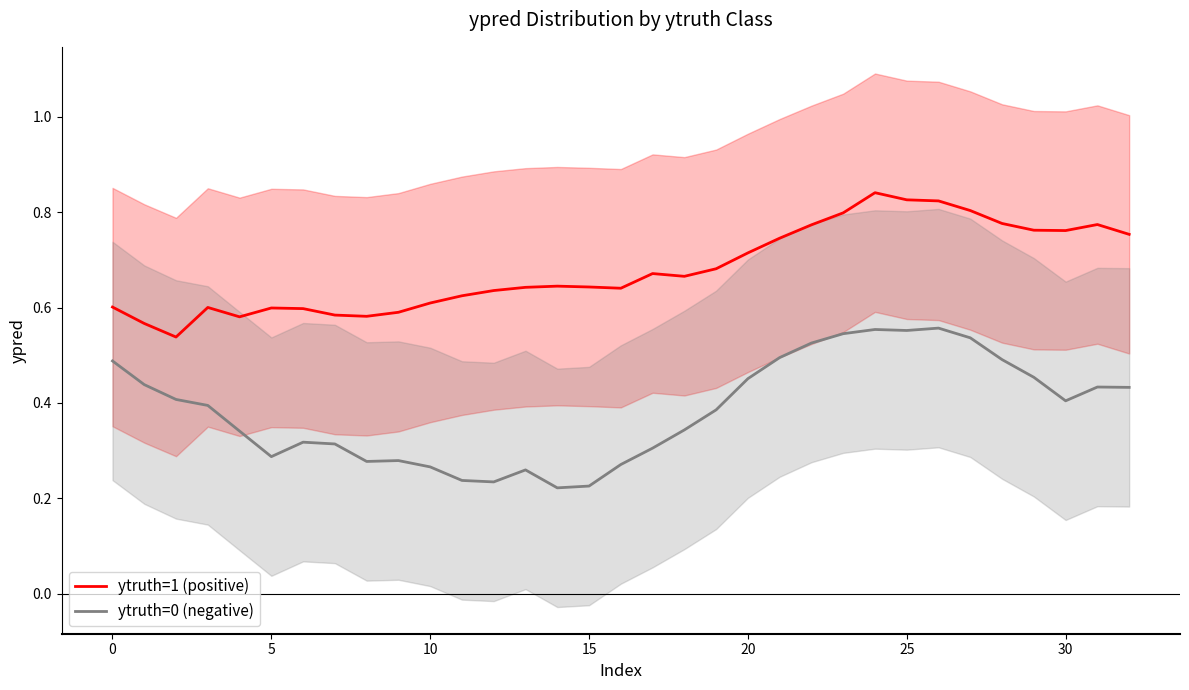

True or false: ytruth=1 (positive) has more than 0 points higher than both neighbors.

True